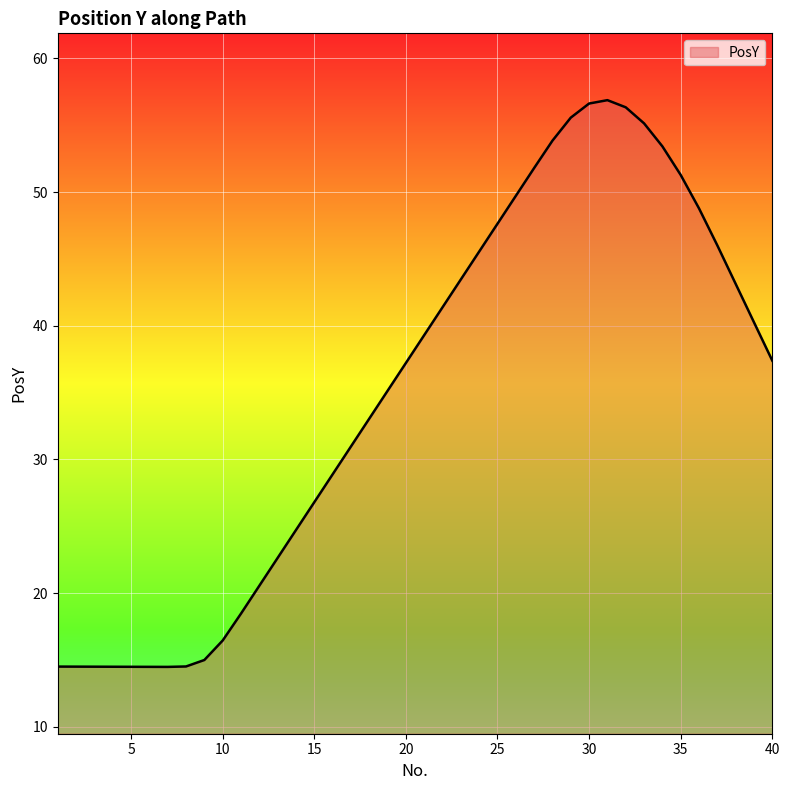

How many distinct data groups are displayed?

1